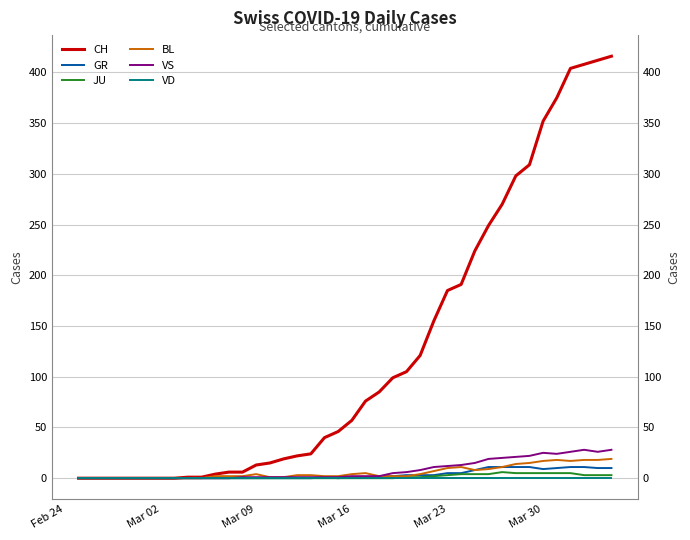

True or false: GR has a value of 18 at 37.

False